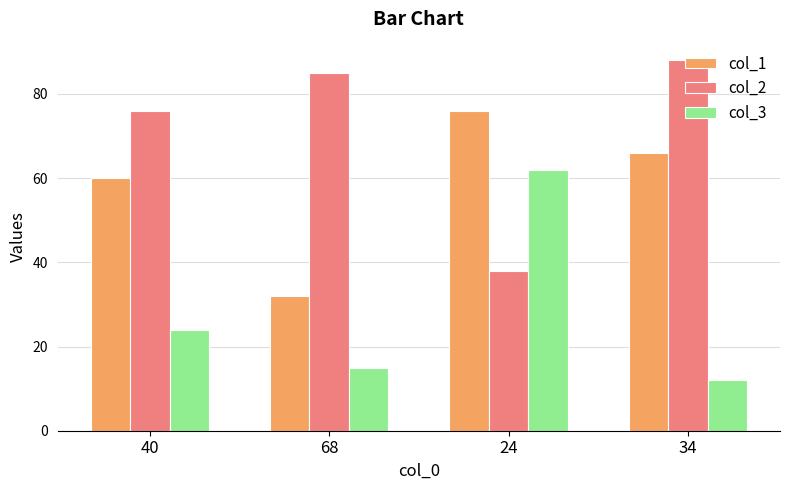

At which label is col_1 closest to 54?

40